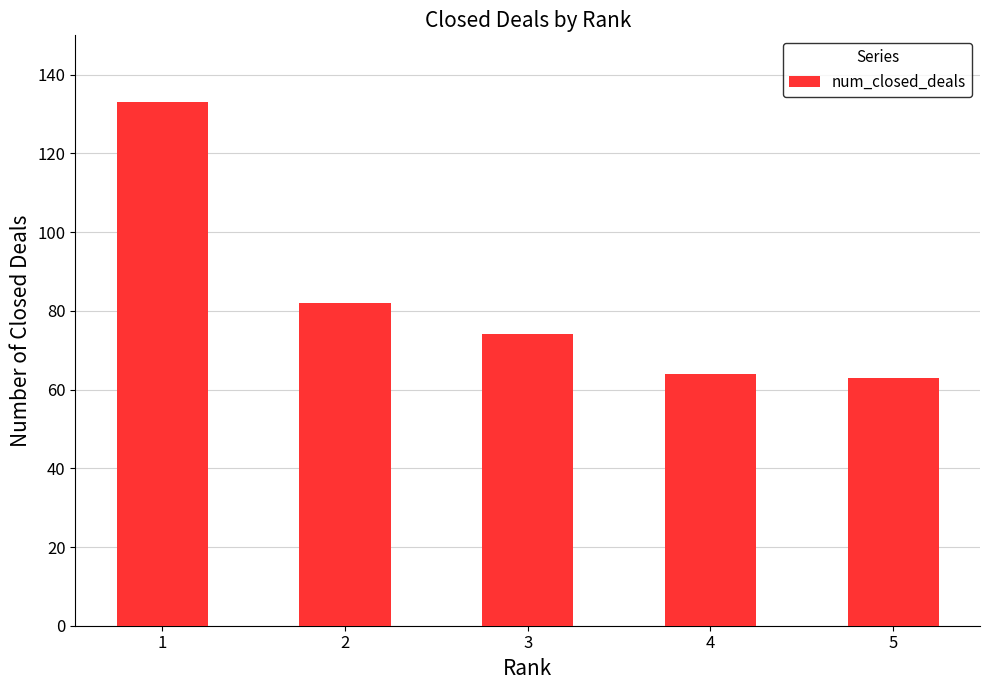

Are the bars grouped side by side (vs. stacked)?

No